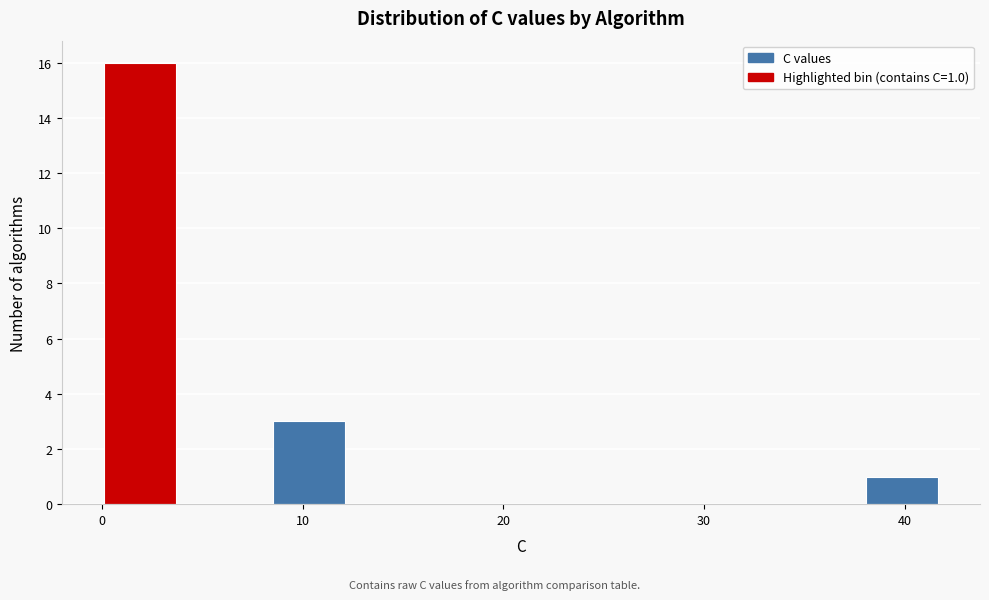

Which range on the x-axis has the tallest bar?

0 to 4